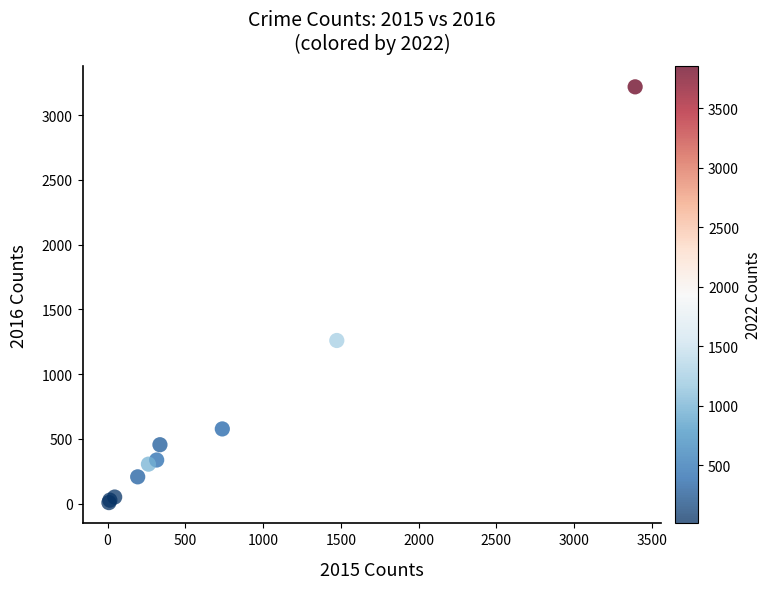

What Y value in the scatter plot is closest to 1612?

1259